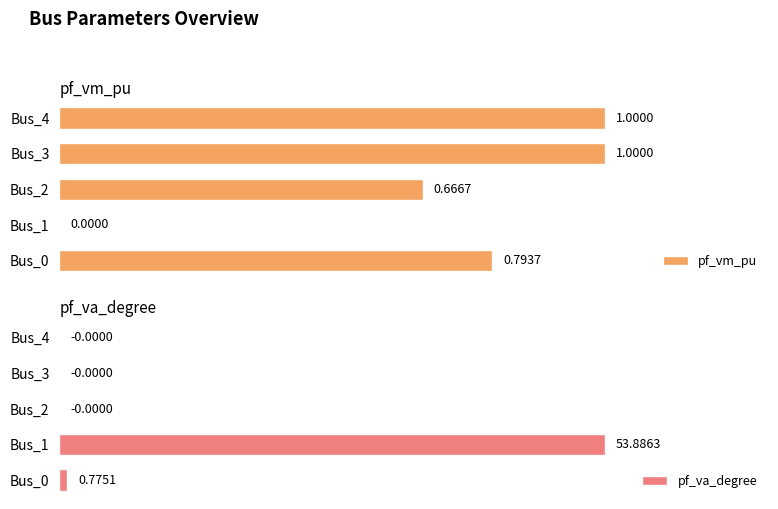

Reading left to right, list all the values displayed in this chart.

pf_vm_pu: 0.8	0.0	0.7	1.0	1.0
pf_va_degree: 0.8	53.9	-0.0	-0.0	-0.0